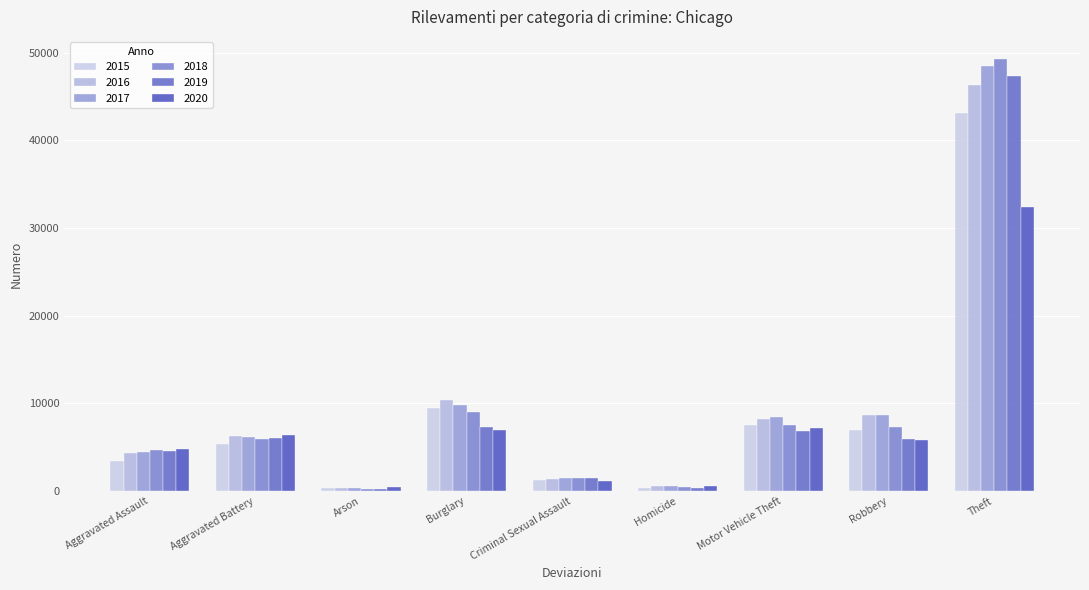

Is it true that 2017 equals 14509 at Burglary?

False